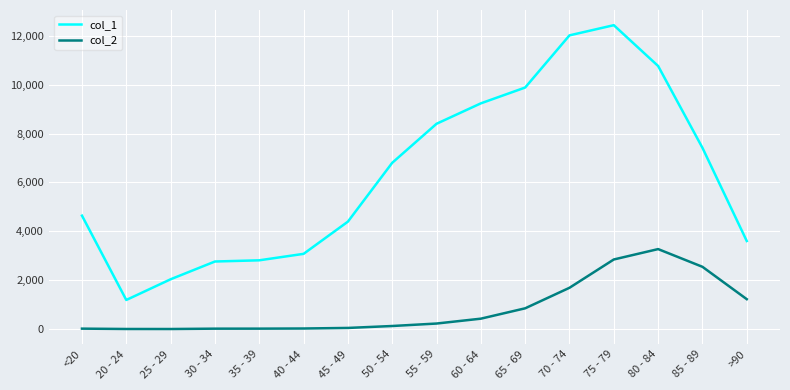

The value of col_2 at 70 - 74 is 714. True or false?

False